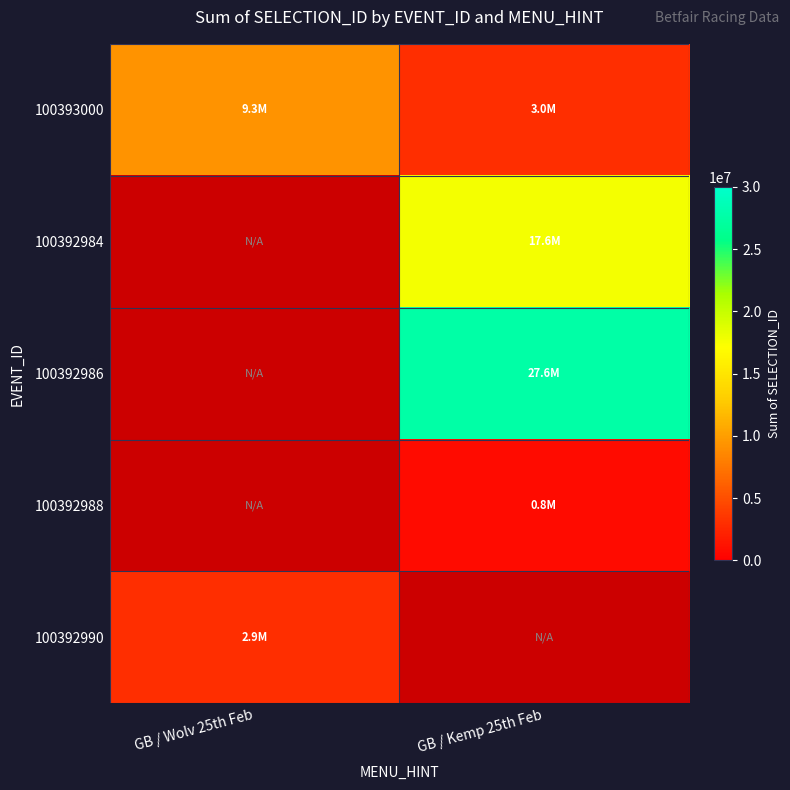

At how many categories does at least one series exceed 26611388?

1